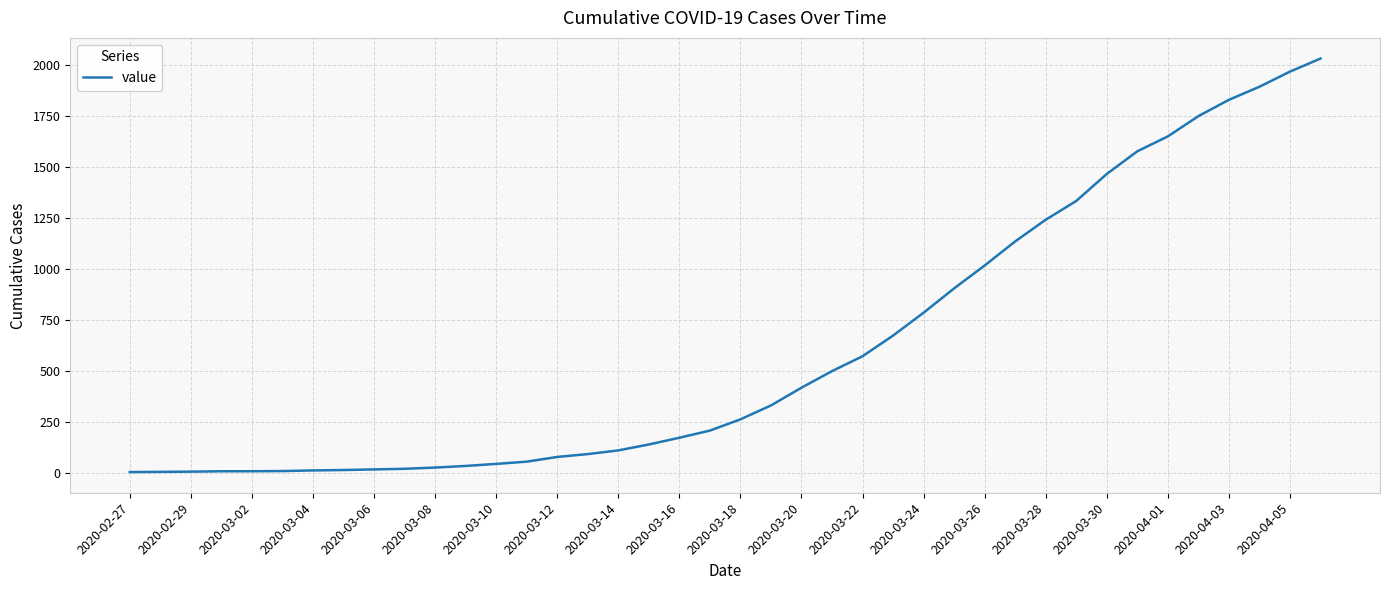

What is the maximum value shown in the chart?

2030